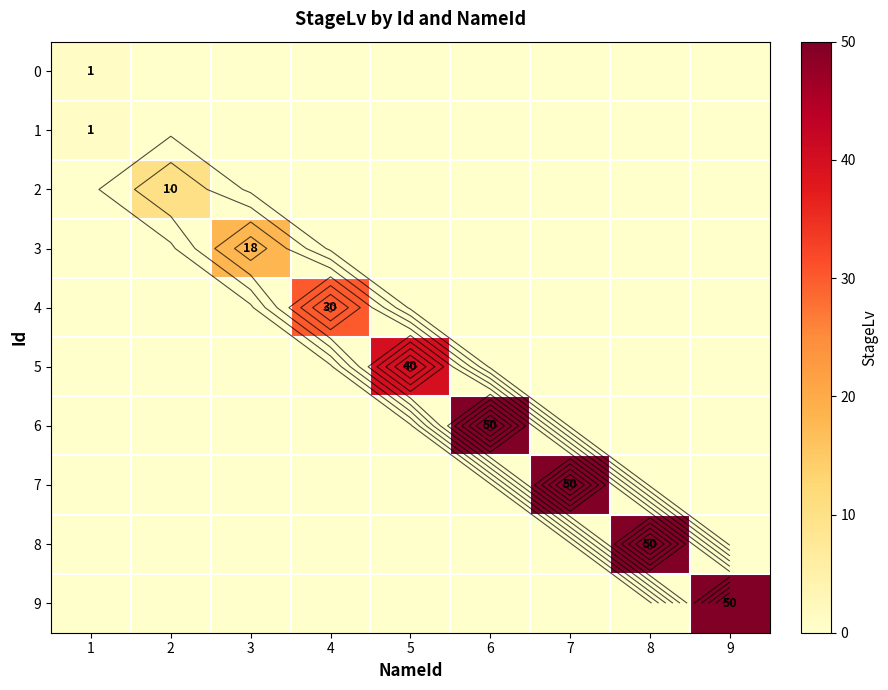

The value of 5 at 2 is 0. True or false?

True